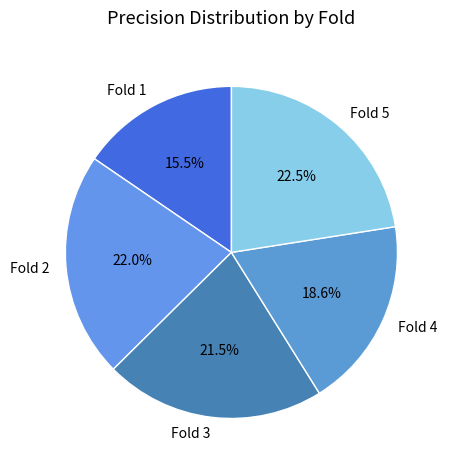

To the nearest percent, what is the average slice percentage?

20%